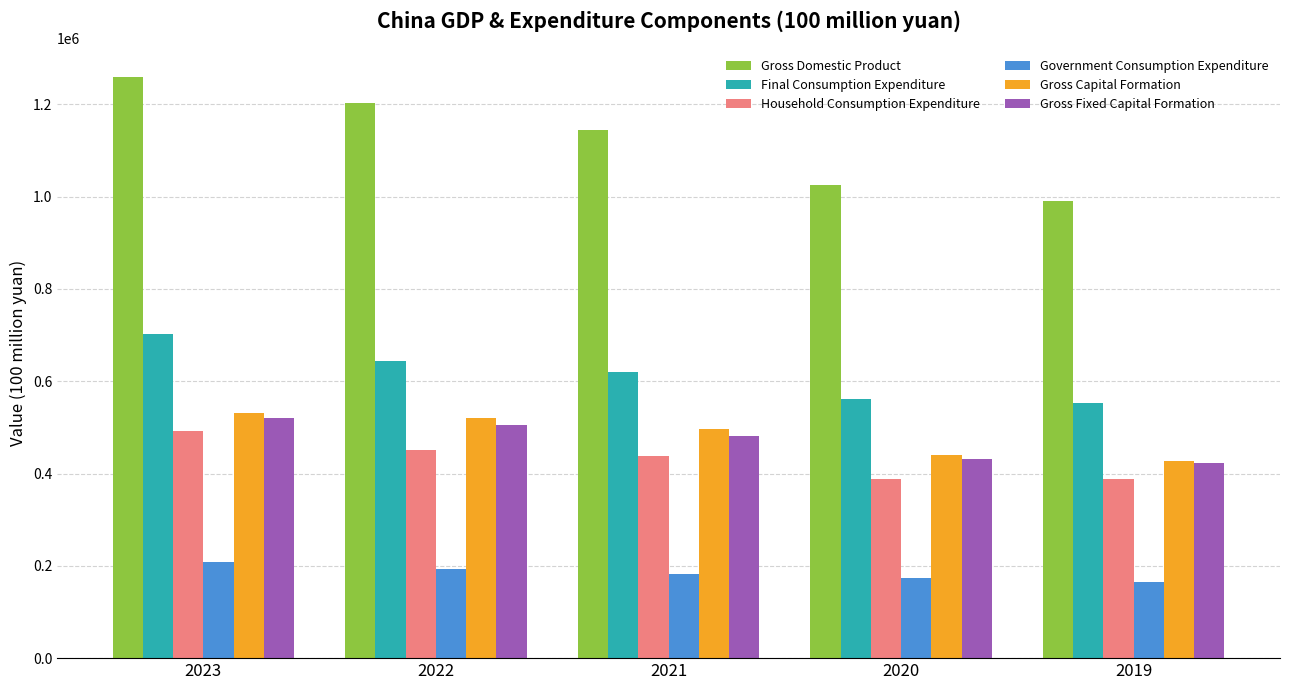

Which series has the largest total across all categories?

Gross Domestic Product